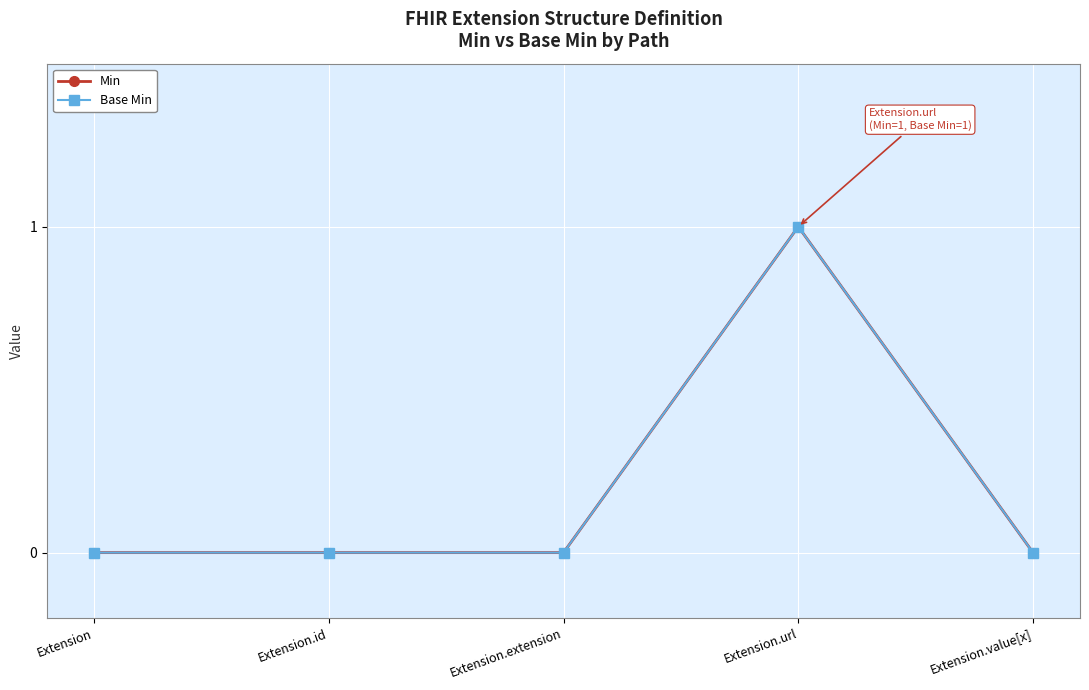

Reading left to right, list all the values displayed in this chart.

Min: 0	0	0	1	0
Base Min: 0	0	0	1	0